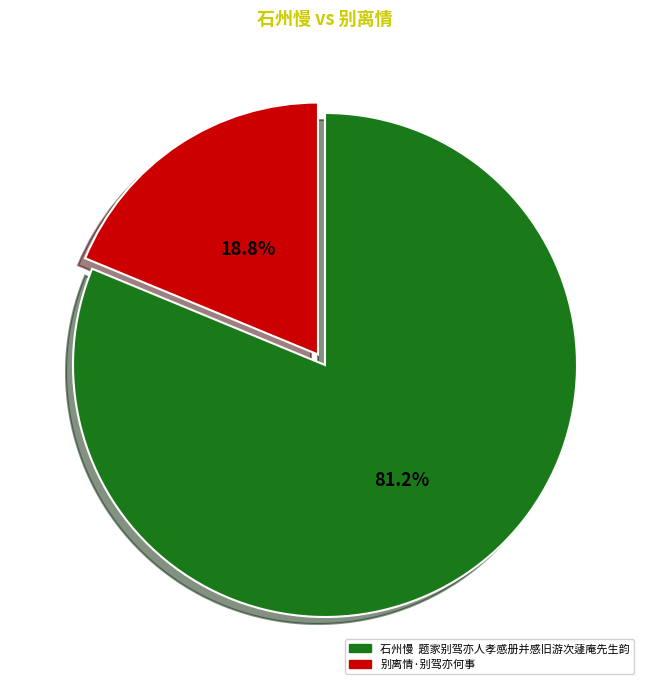

Combined, do 石州慢 题家别驾亦人孝感册并感旧游次蘧庵先生韵 and 别离情·别驾亦何事 account for over 50%?

Yes